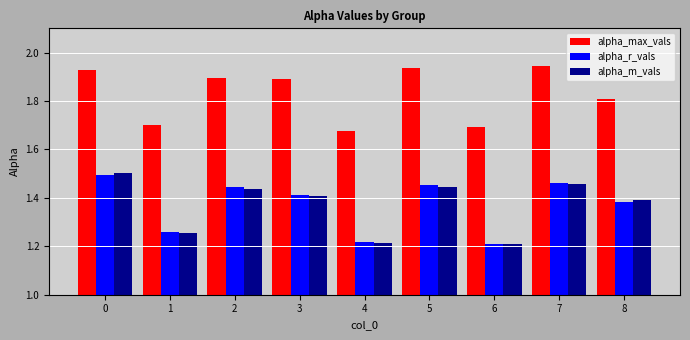

What is the spread (max minus min) of values at 5?

0.5